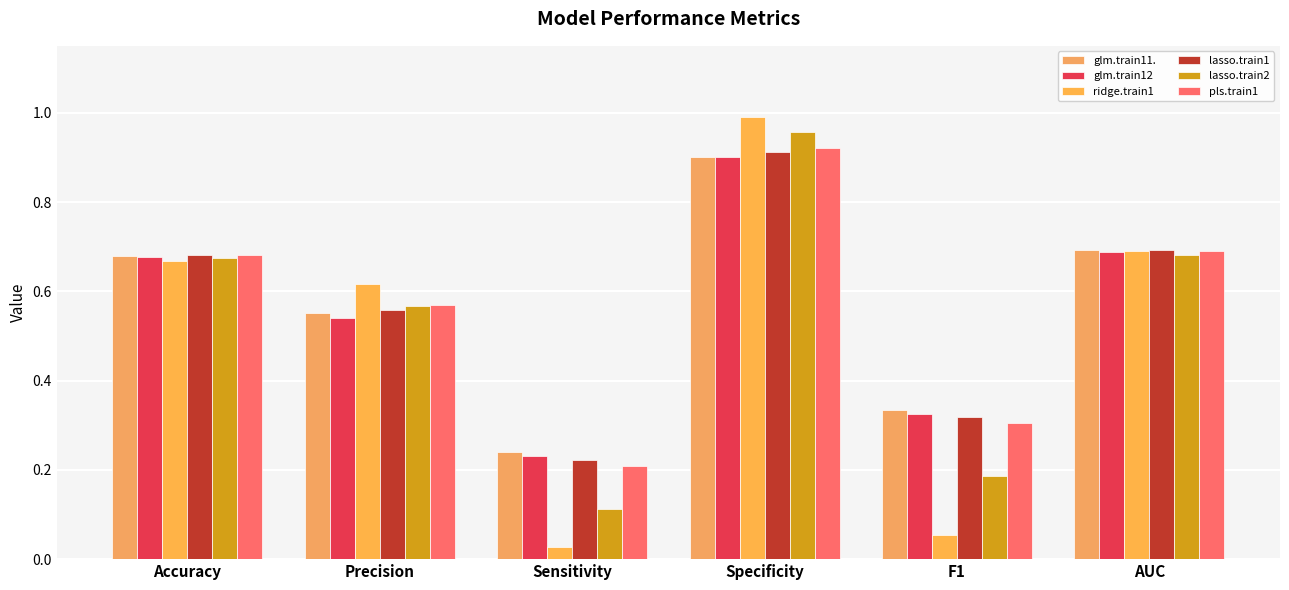

Rank the categories by glm.train12 value from lowest to highest.

Sensitivity, F1, Precision, Accuracy, AUC, Specificity